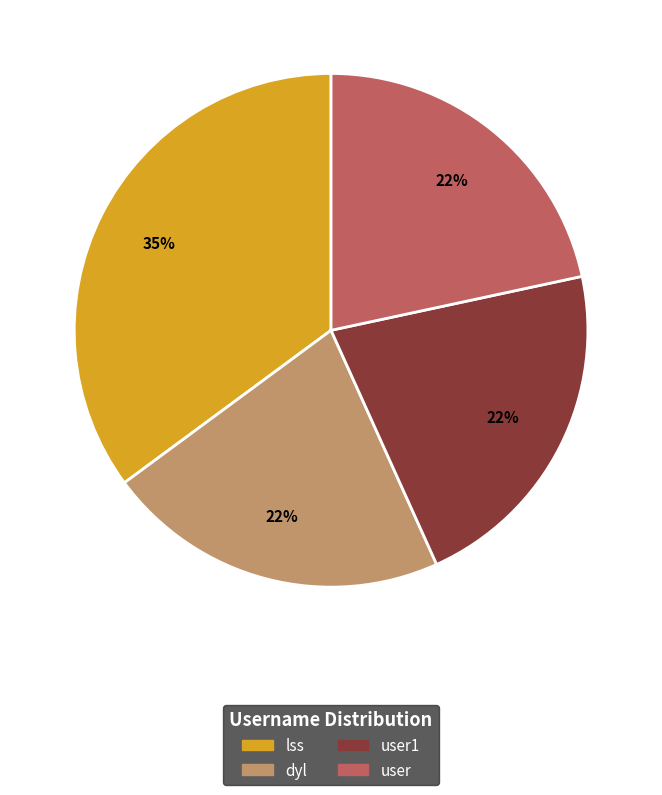

Is lss the majority of the pie?

No